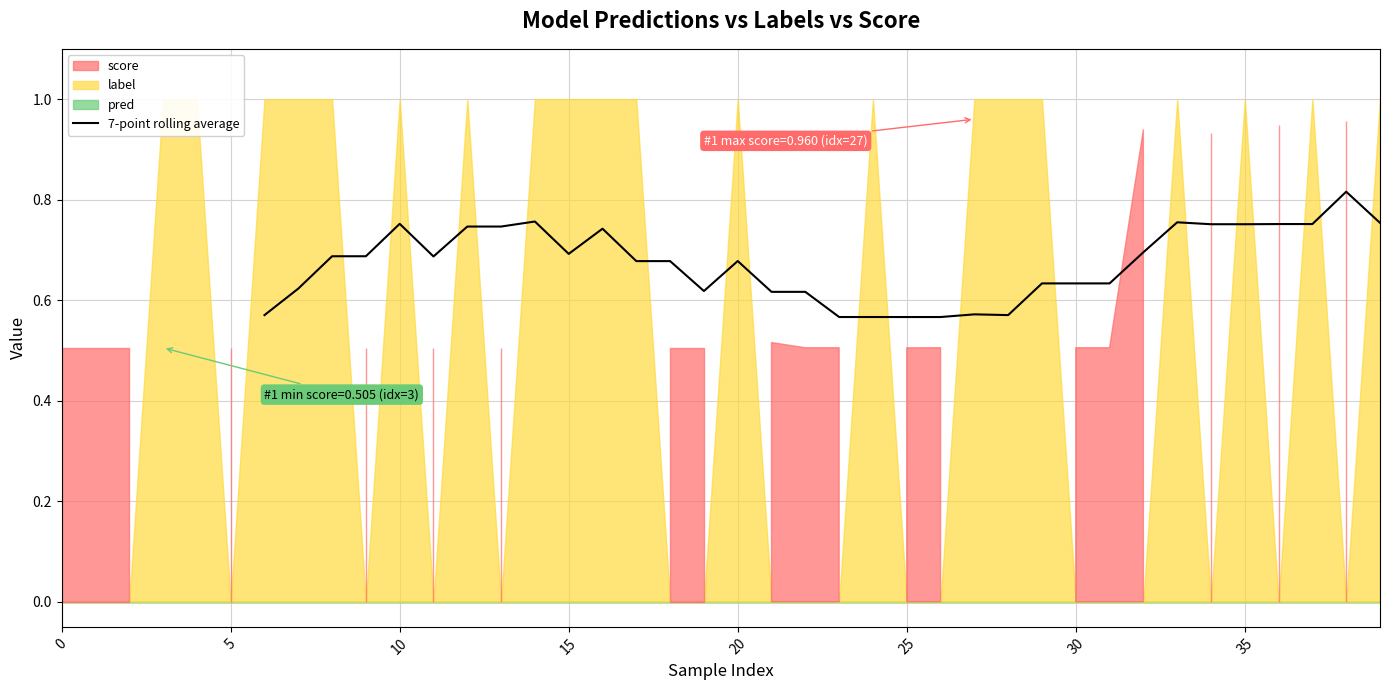

True or false: the data shows 0.2 at 27.

False